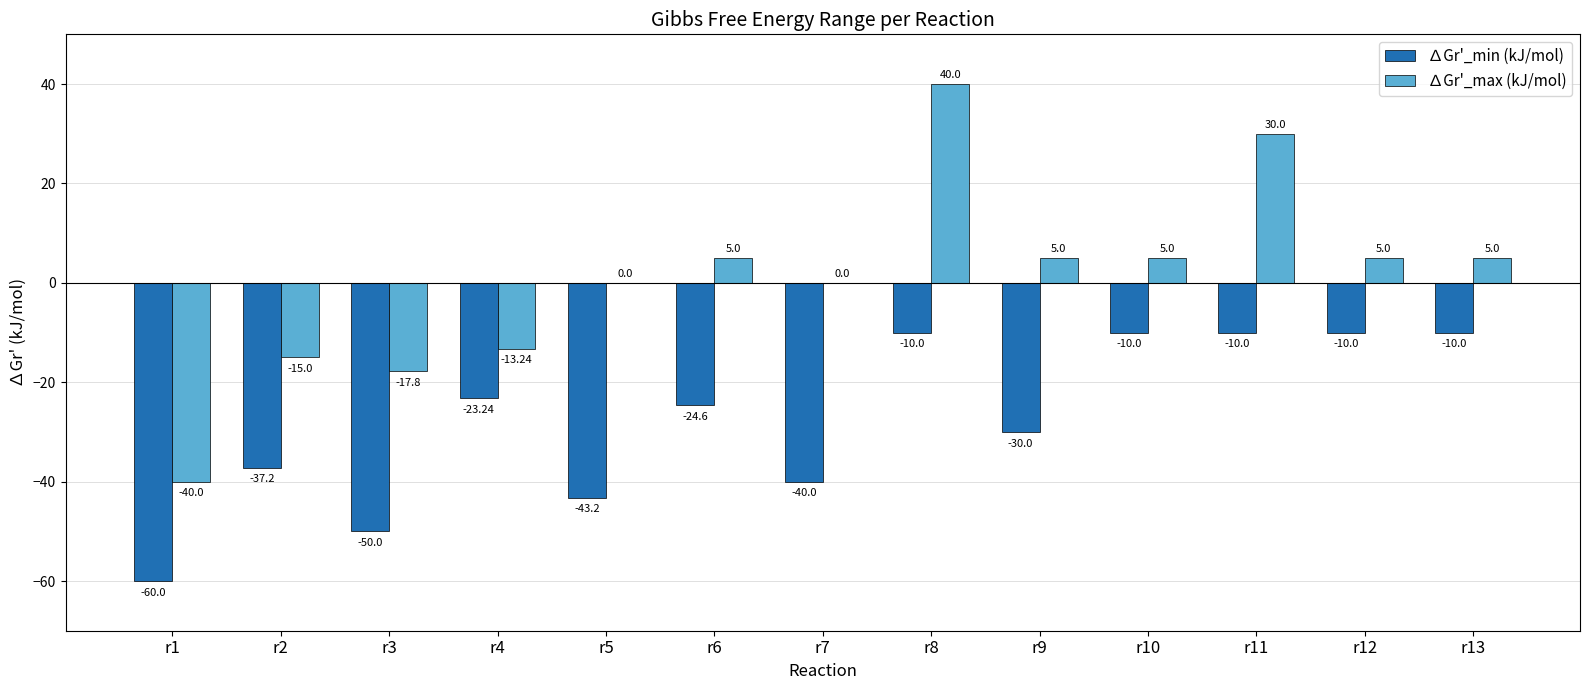

What is the sum of the ∆Gr'_min (kJ/mol) values at r6 and r2?

-61.8